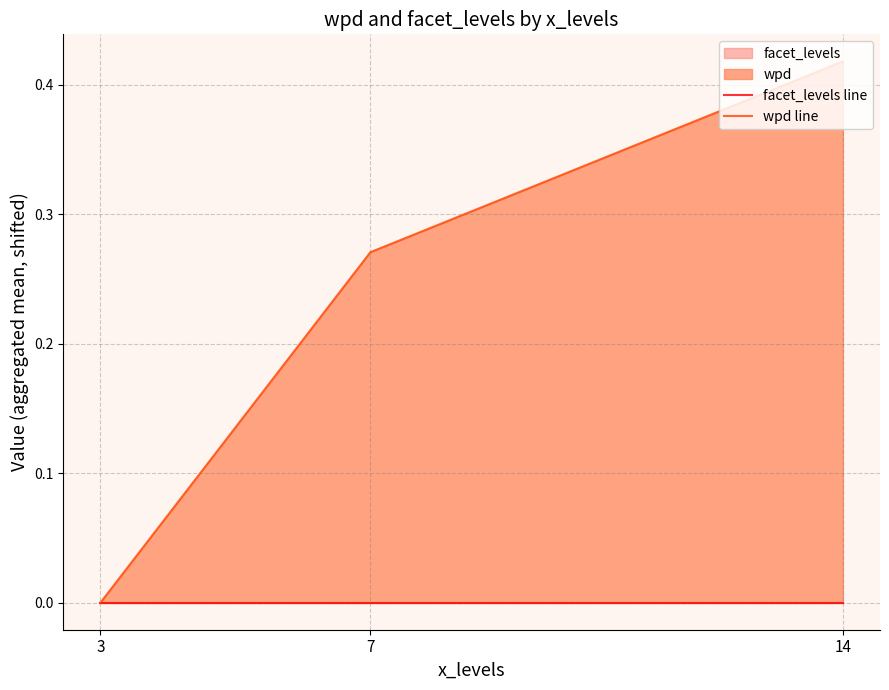

What is the sum of all wpd line values?

0.7